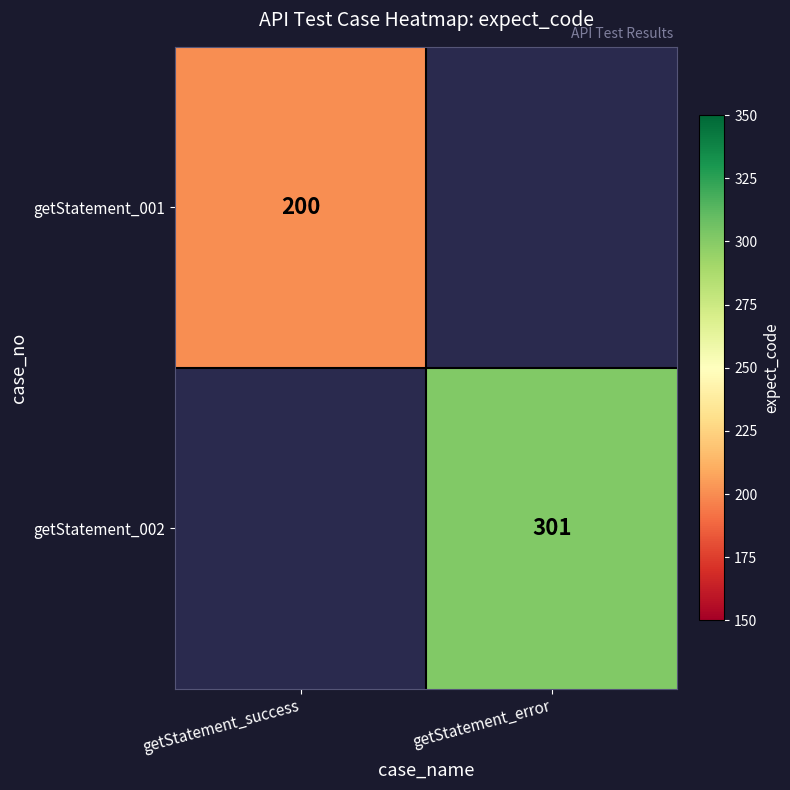

The value of getStatement_002 at getStatement_error is 511. True or false?

False